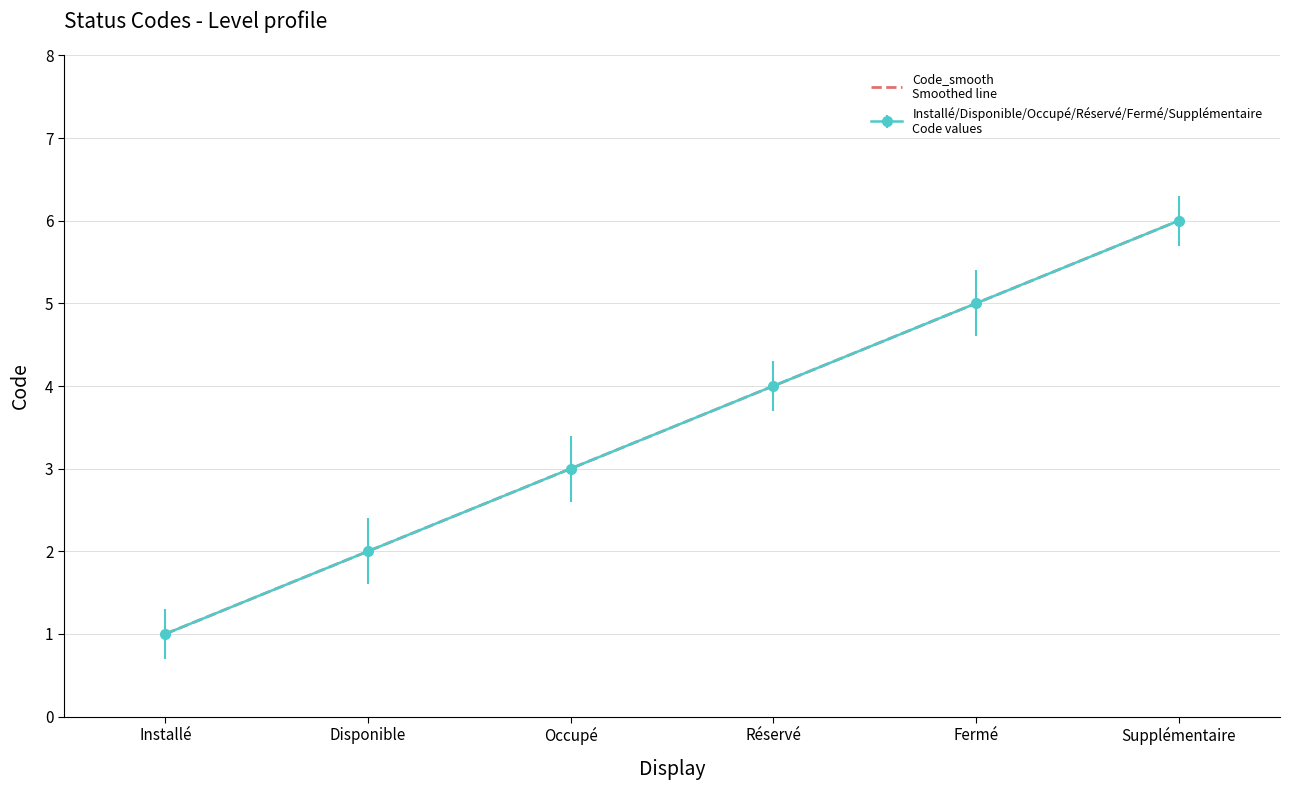

The value at Réservé is 6. True or false?

False